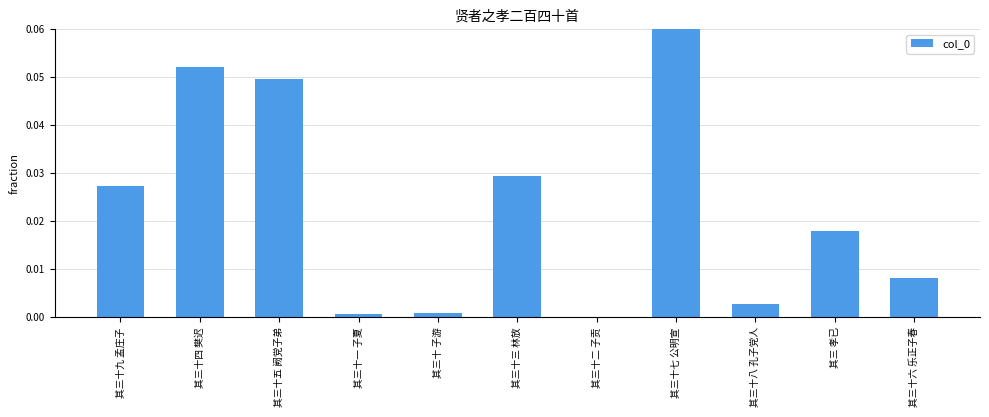

The value at 其三十二 子贡 is 0.0. True or false?

True